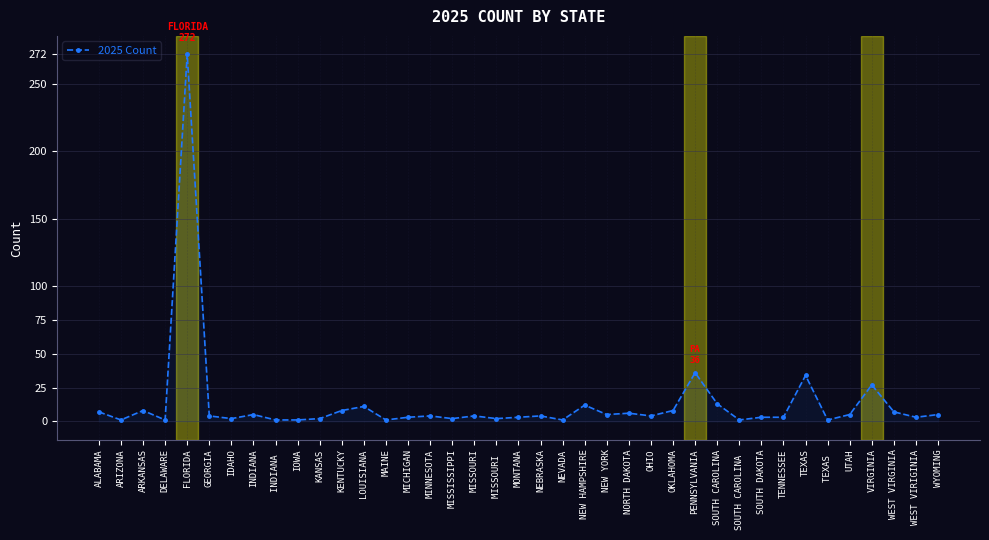

What is the difference between the maximum and minimum values?

271